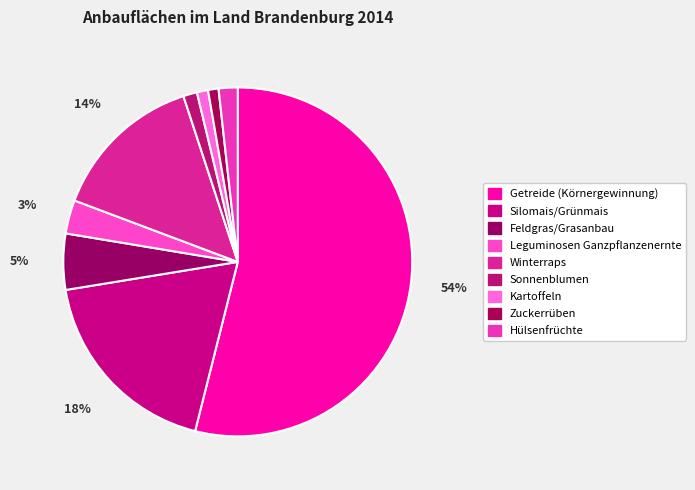

To the nearest percent, what is the difference between the Getreide (Körnergewinnung) and Kartoffeln slice percentages?

53%